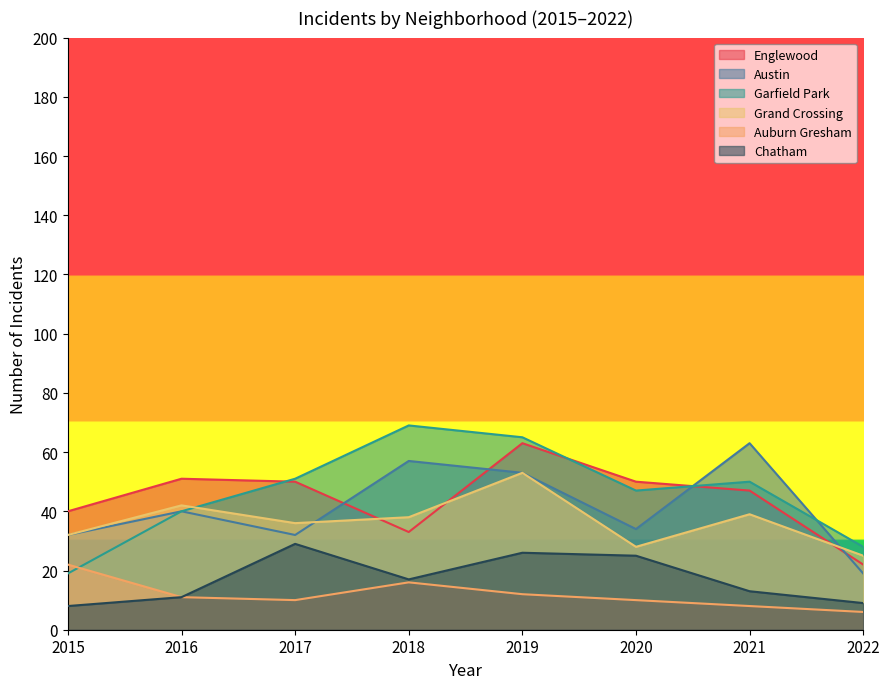

Does the chart have visible grid lines?

No